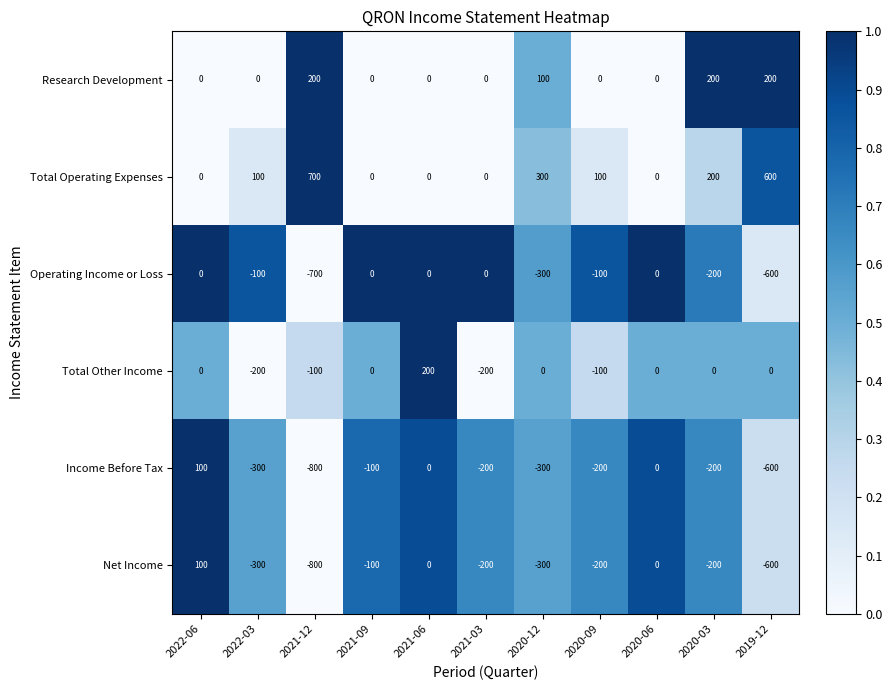

Which series has the largest total across all categories?

Total Operating Expenses